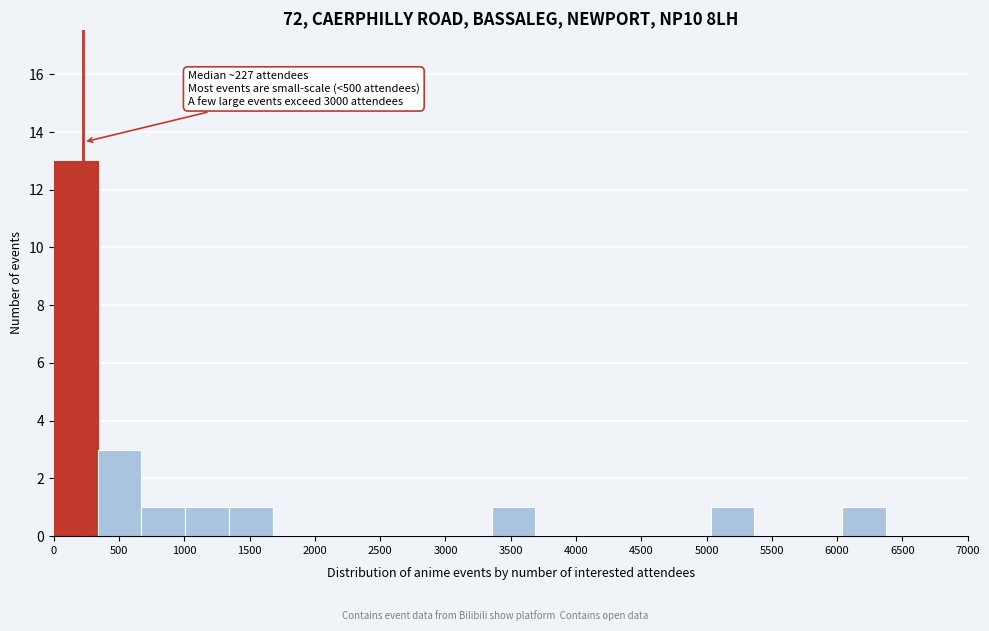

Which range on the x-axis has the tallest bar?

0 to 350